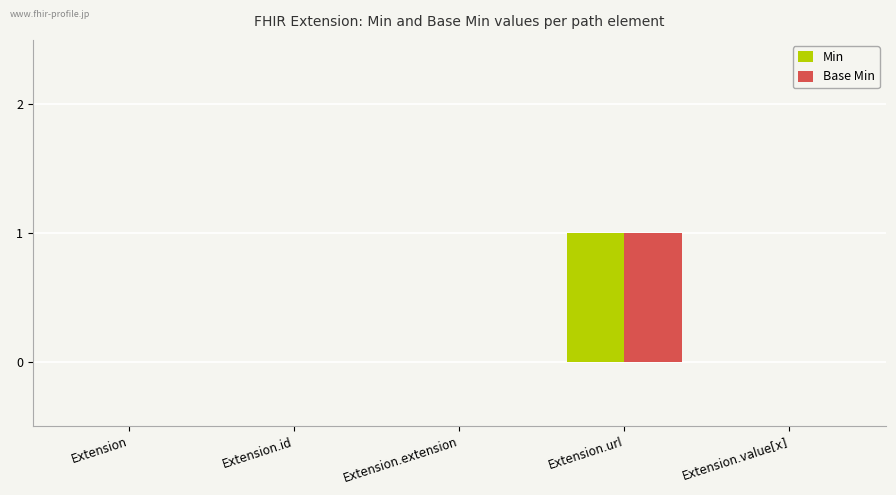

What is the maximum value shown in the chart?

1